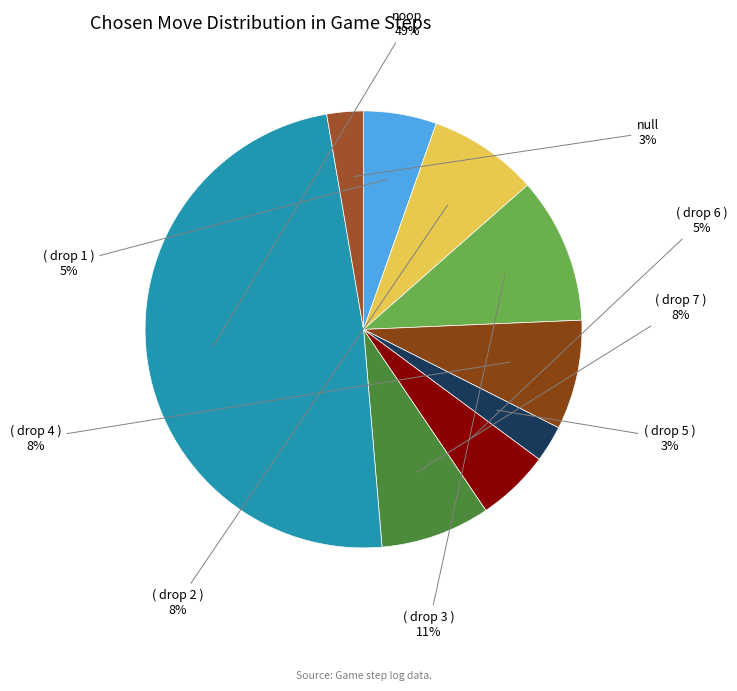

To the nearest percent, what is the average slice percentage?

11%